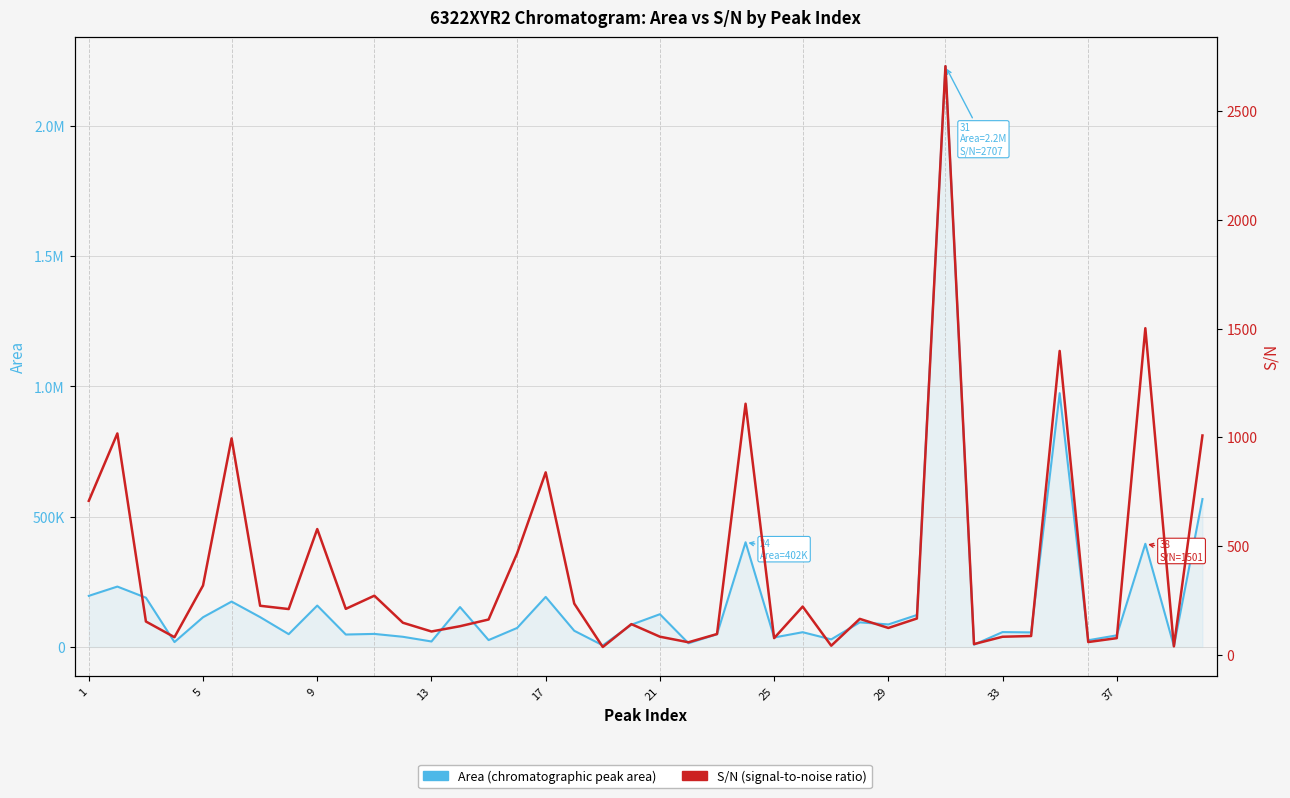

How many data points in Area are above 73158?

20